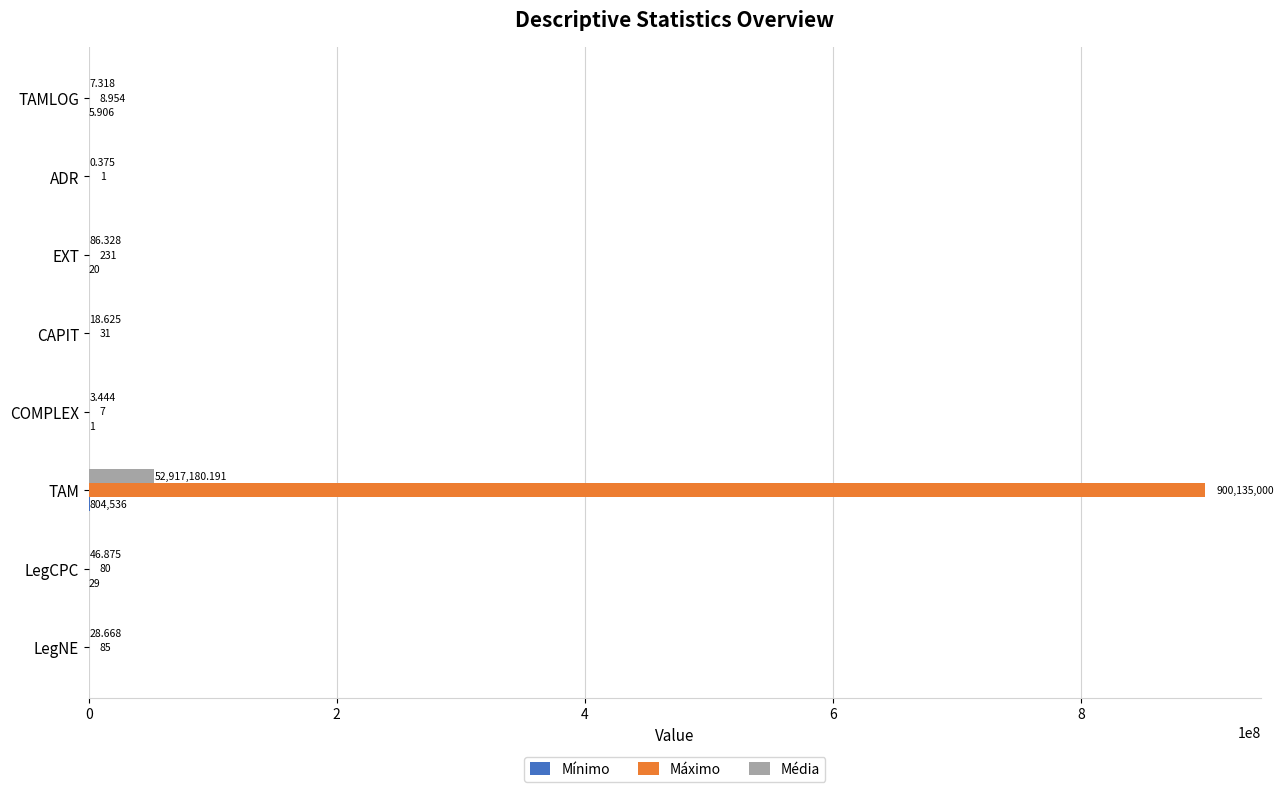

Which label corresponds to the largest value in the chart?

TAM